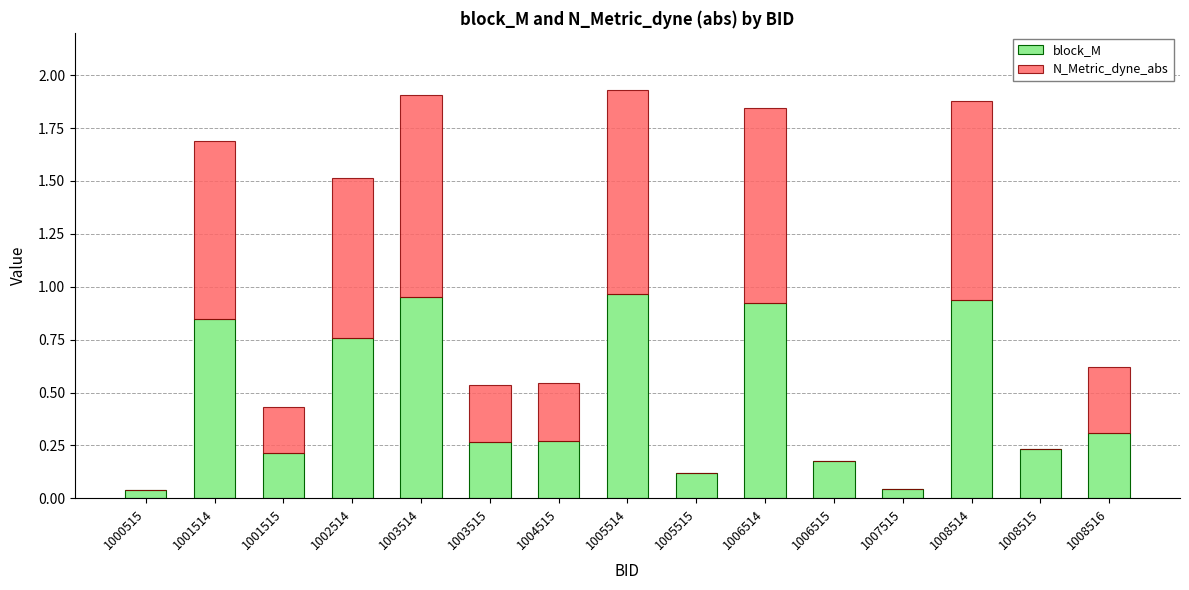

What is the total value across all series at 1001515?

0.4